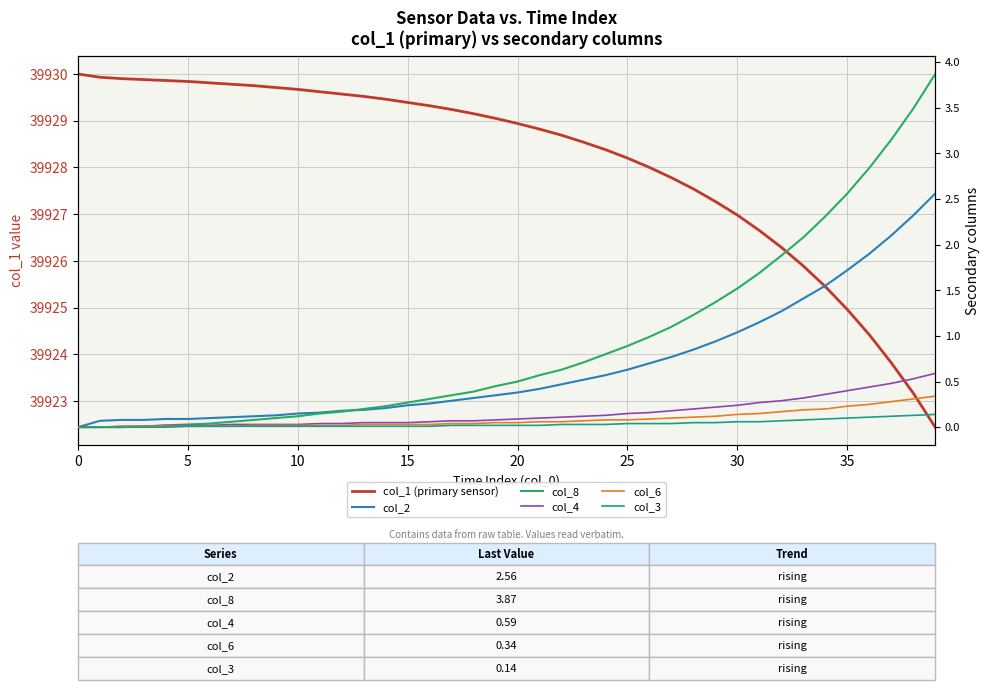

At how many categories does at least one series exceed 23206?

40